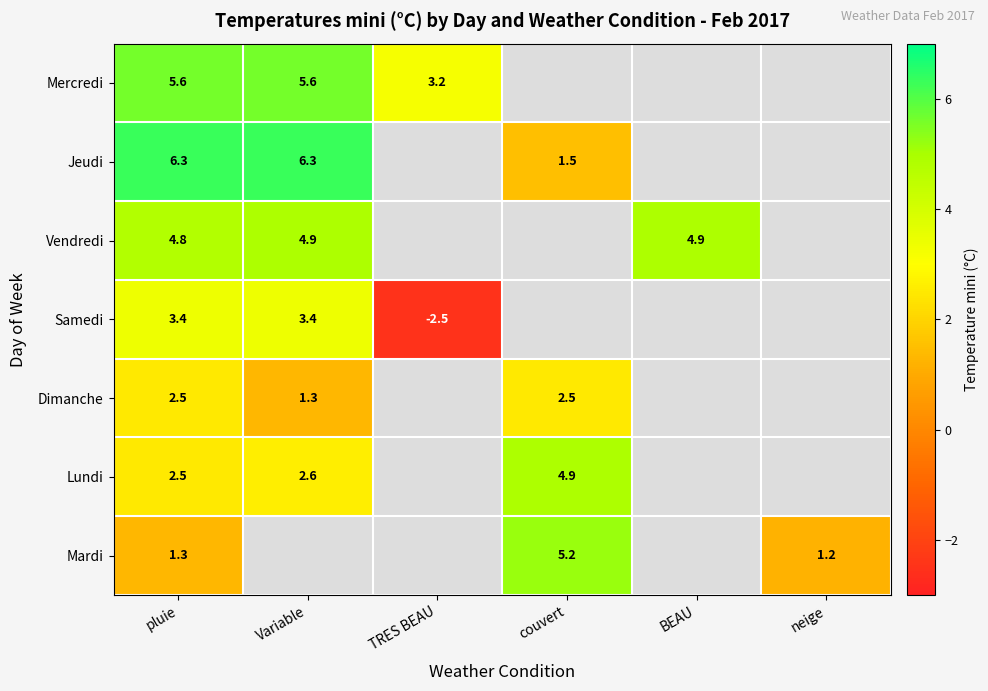

The value of Jeudi at Variable is 3.1. True or false?

False